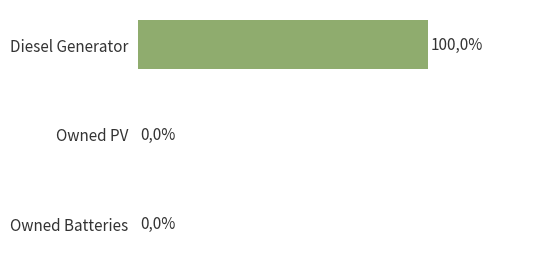

Which category has the highest value across all series?

Diesel Generator